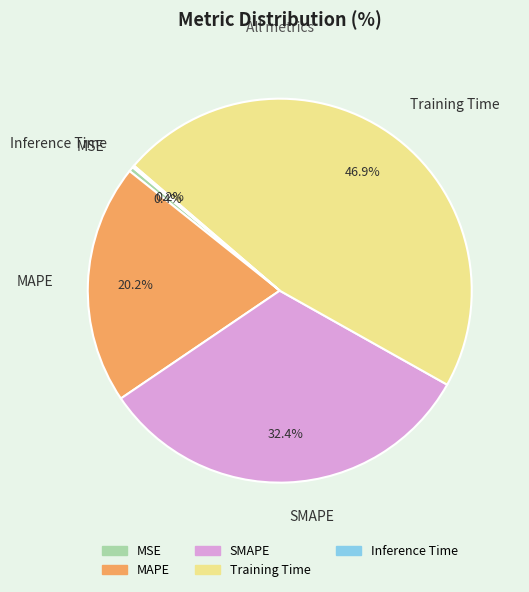

Is it true that SMAPE is 40% of the pie?

False